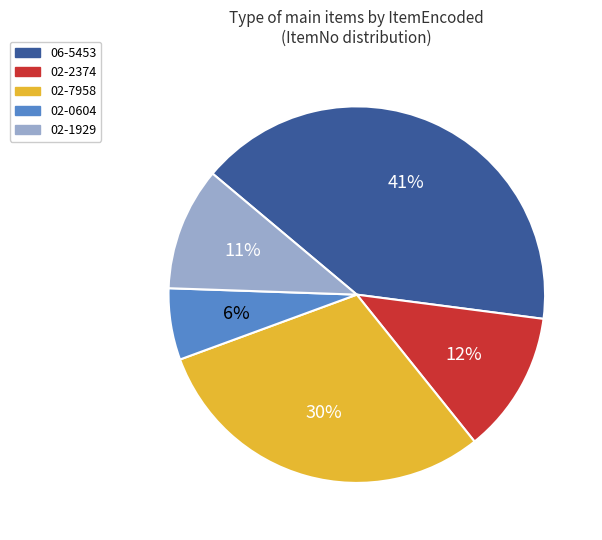

Does 02-0604 account for over 50% of the chart?

No